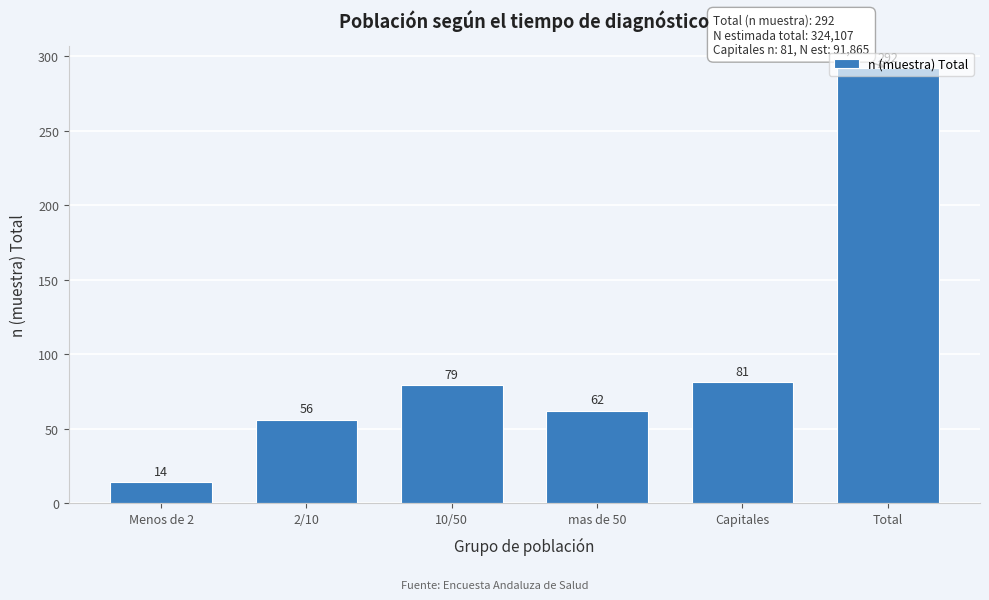

Rank the categories by value from lowest to highest.

Menos de 2, 2/10, mas de 50, 10/50, Capitales, Total